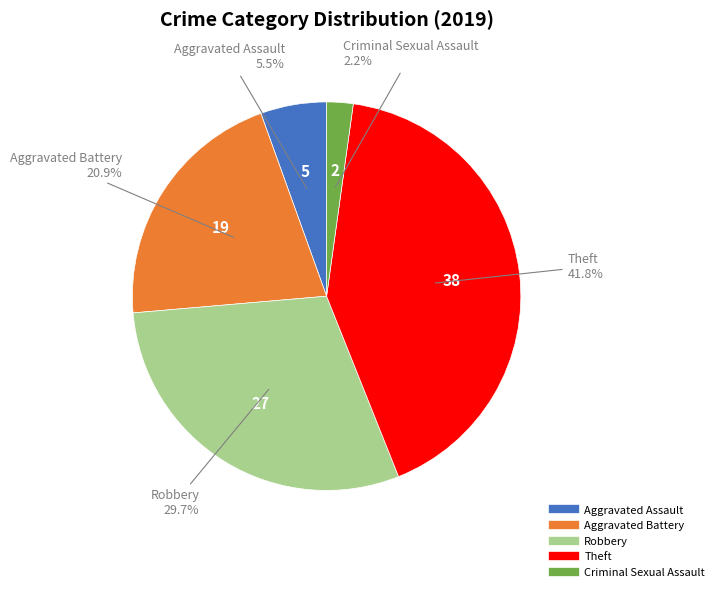

Is there any slice that represents more than half of the pie?

No